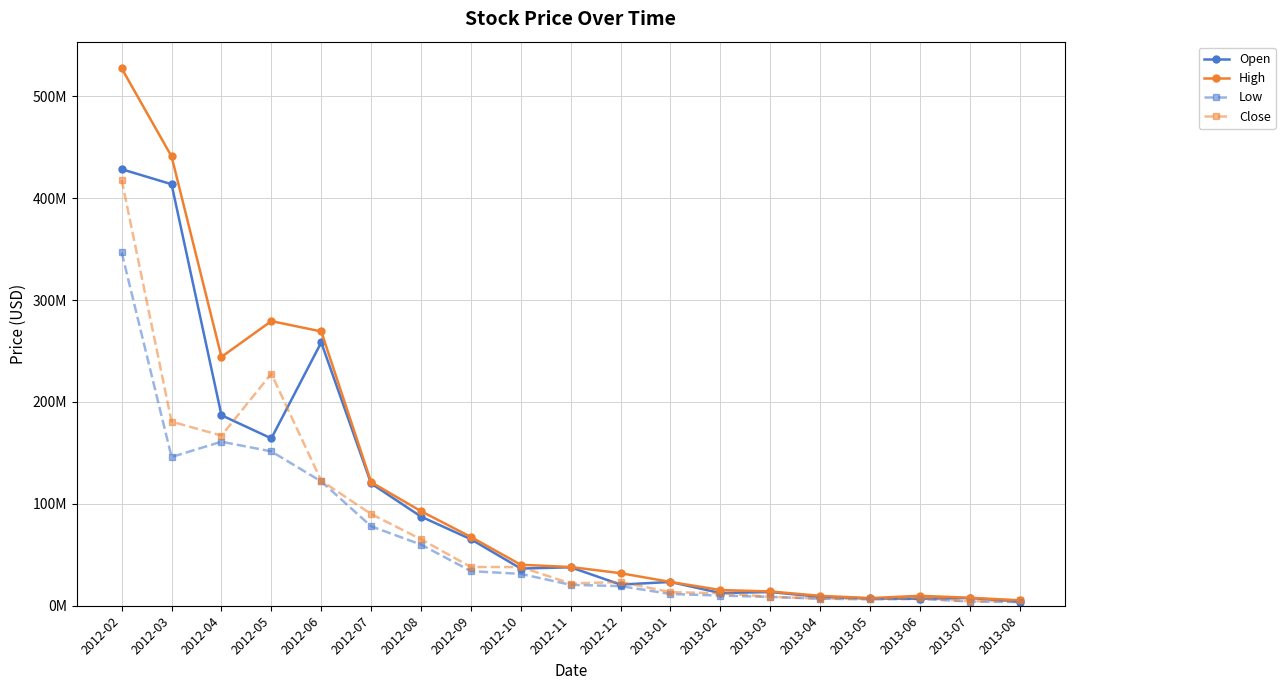

What is the label of the 2nd point from the right?

2013-07